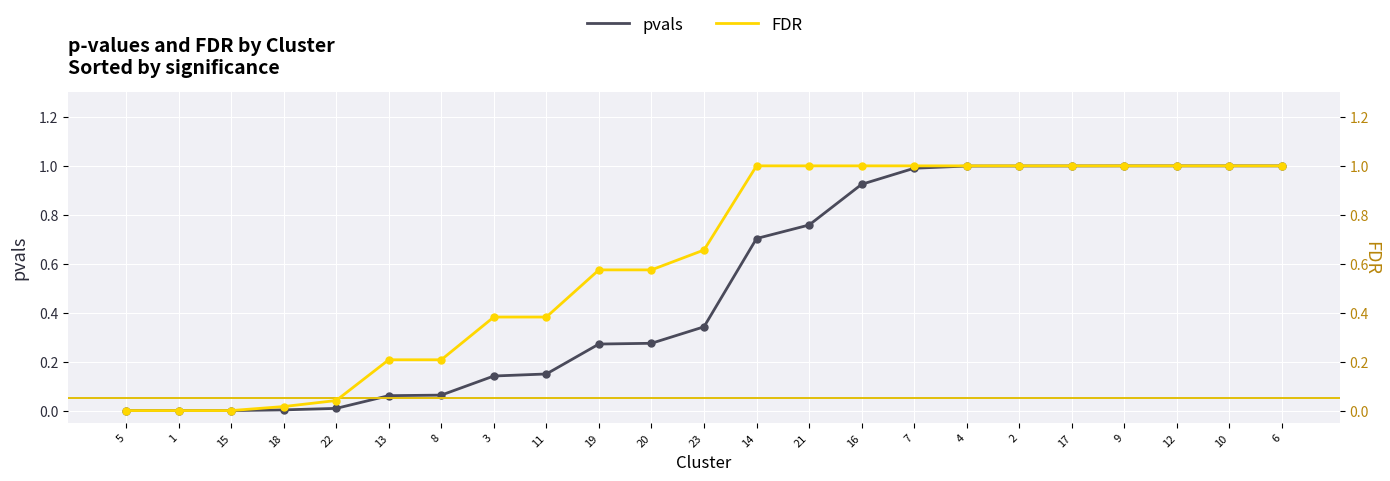

At which category is the sum across all series the highest?

6